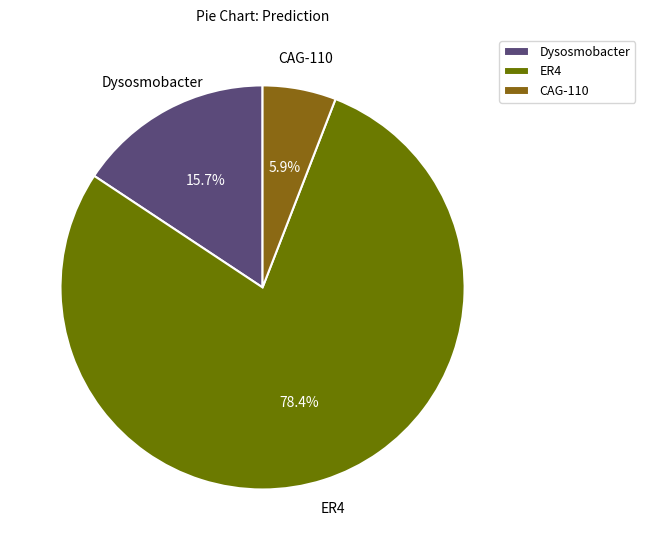

Is there any slice that represents more than half of the pie?

Yes